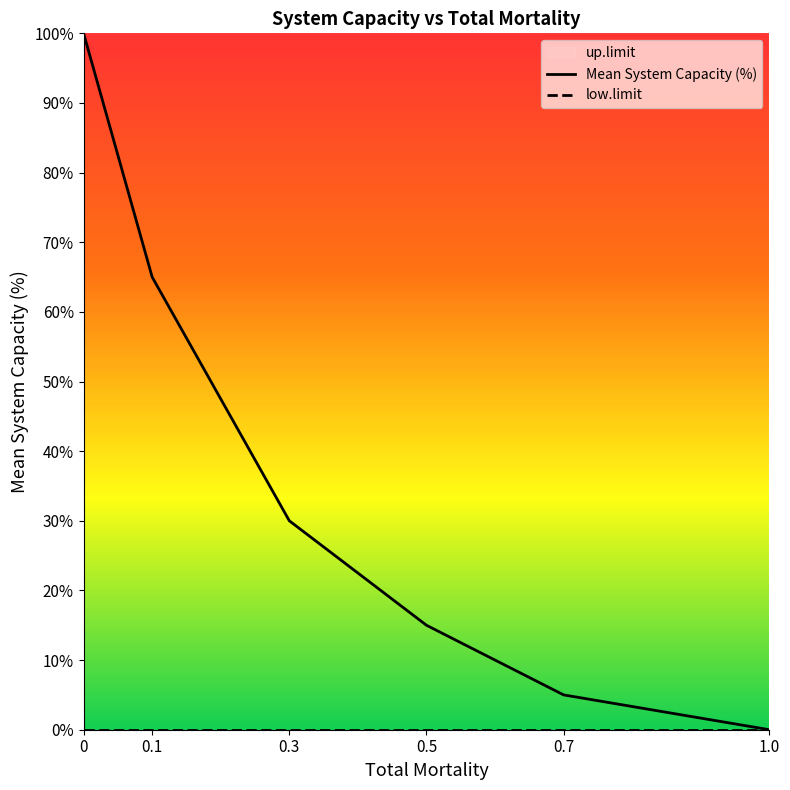

True or false: low.limit has more than 2 points higher than both neighbors.

False